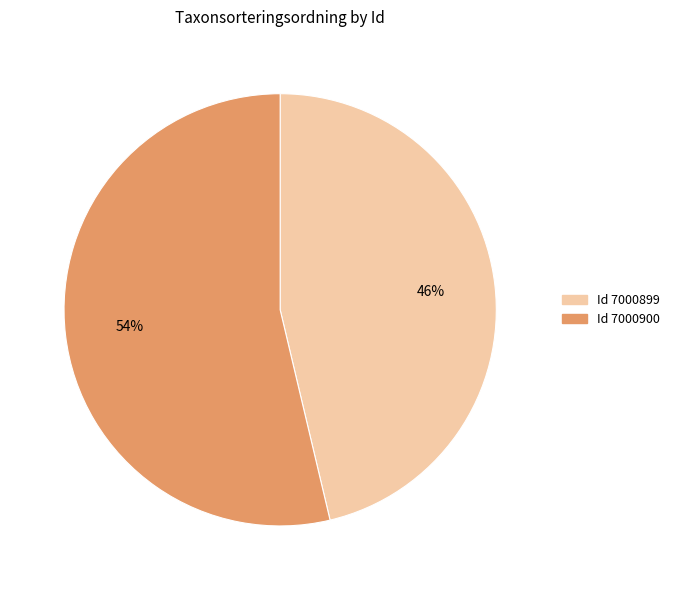

To the nearest percent, what is the average slice percentage?

50%